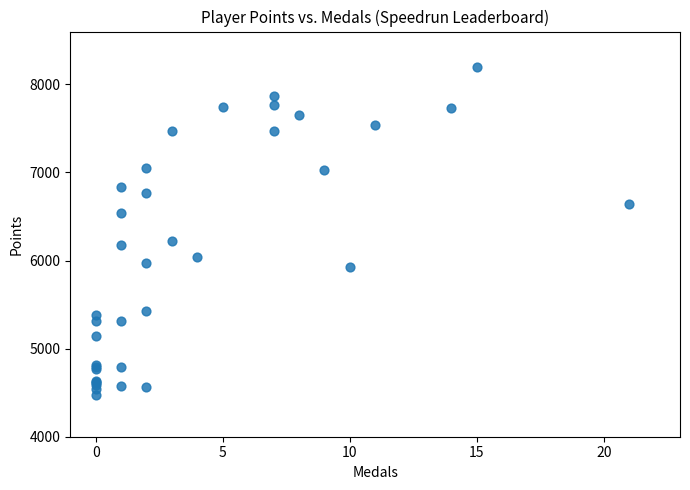

What Y value in the scatter plot is closest to 6333?

6226